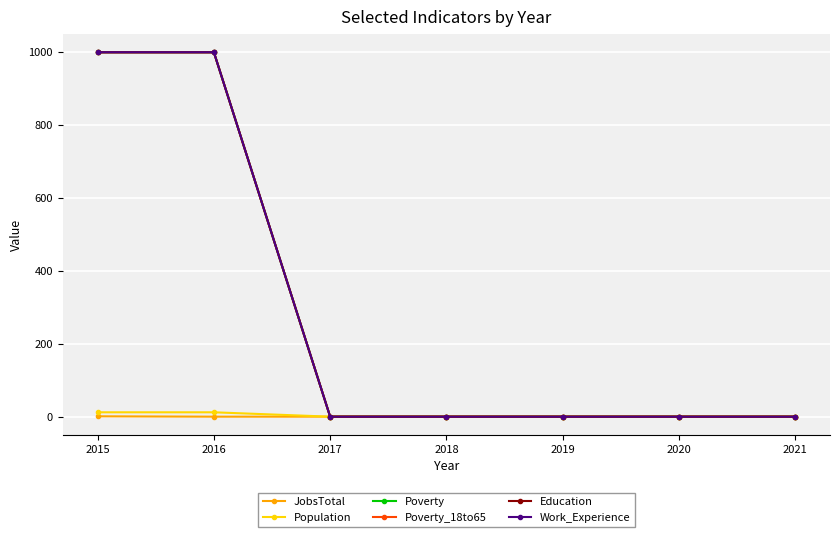

Is this an area chart (filled region under the line)?

No